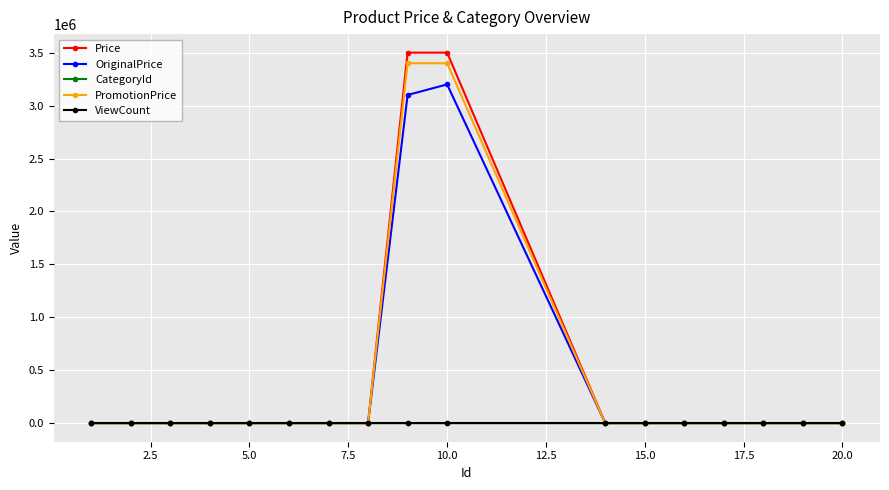

Which series has the widest spread of values?

Price